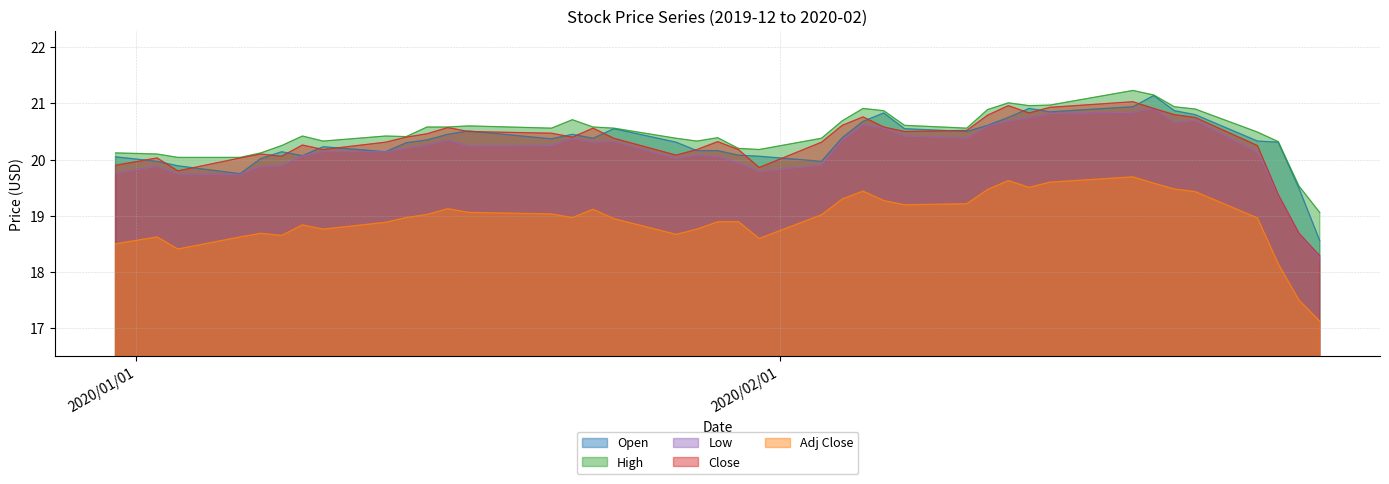

True or false: Adj Close and Low cross at least once.

False